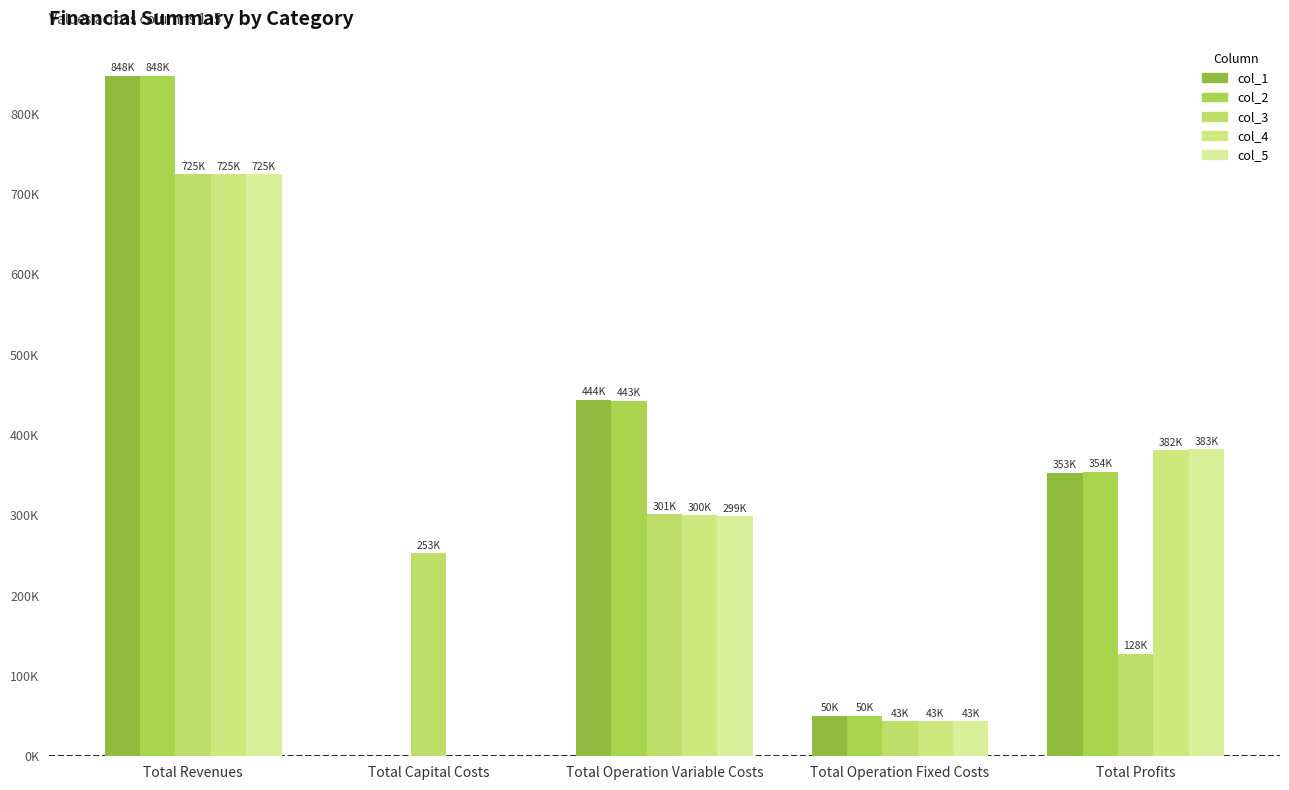

Reading right to left, list all the values displayed in this chart.

col_1: Total Profits=353039.1	Total Operation Fixed Costs=50408.4	Total Operation Variable Costs=444080.3	Total Capital Costs=0.0	Total Revenues=847527.9
col_2: Total Profits=354464.0	Total Operation Fixed Costs=50408.4	Total Operation Variable Costs=442655.4	Total Capital Costs=0.0	Total Revenues=847527.9
col_3: Total Profits=127683.8	Total Operation Fixed Costs=43346.6	Total Operation Variable Costs=301189.8	Total Capital Costs=252800.0	Total Revenues=725020.2
col_4: Total Profits=381500.3	Total Operation Fixed Costs=43346.6	Total Operation Variable Costs=300173.4	Total Capital Costs=0.0	Total Revenues=725020.3
col_5: Total Profits=382518.0	Total Operation Fixed Costs=43346.6	Total Operation Variable Costs=299155.7	Total Capital Costs=0.0	Total Revenues=725020.2